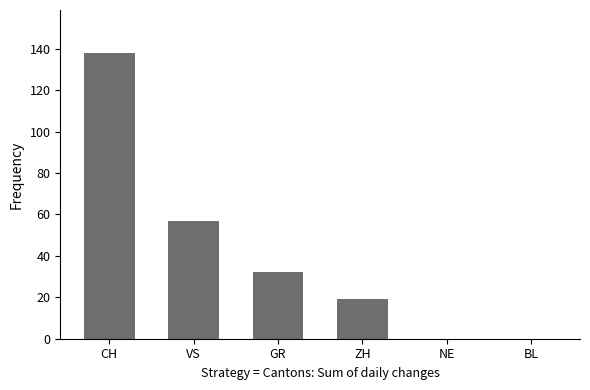

What is the sum of all values?

246